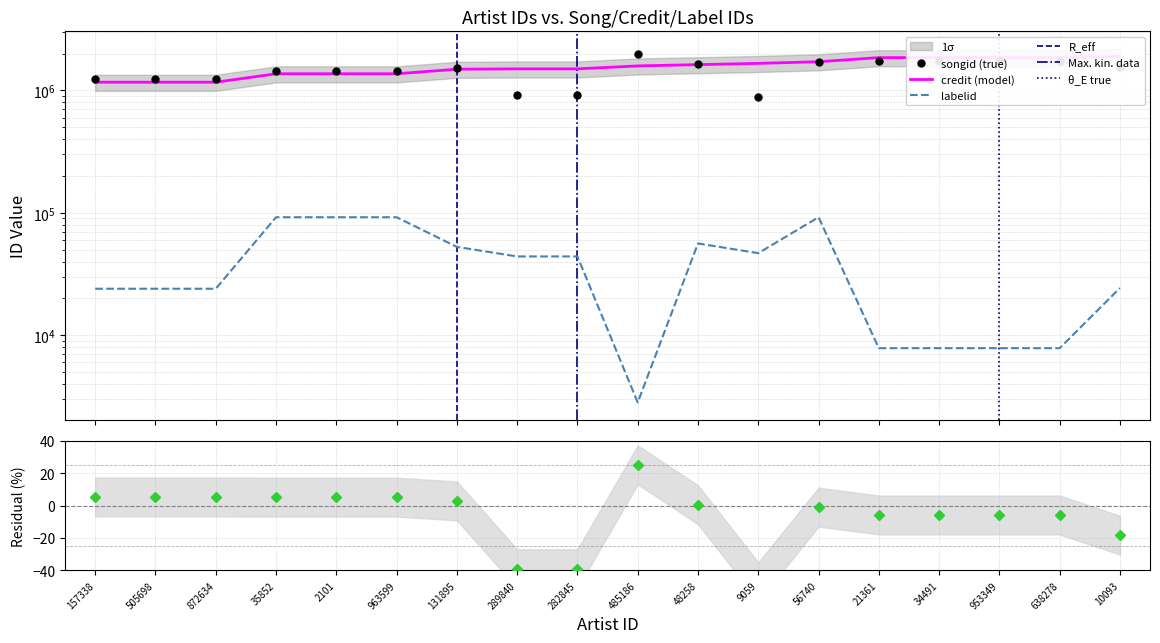

What is the maximum value for songid?

1987998